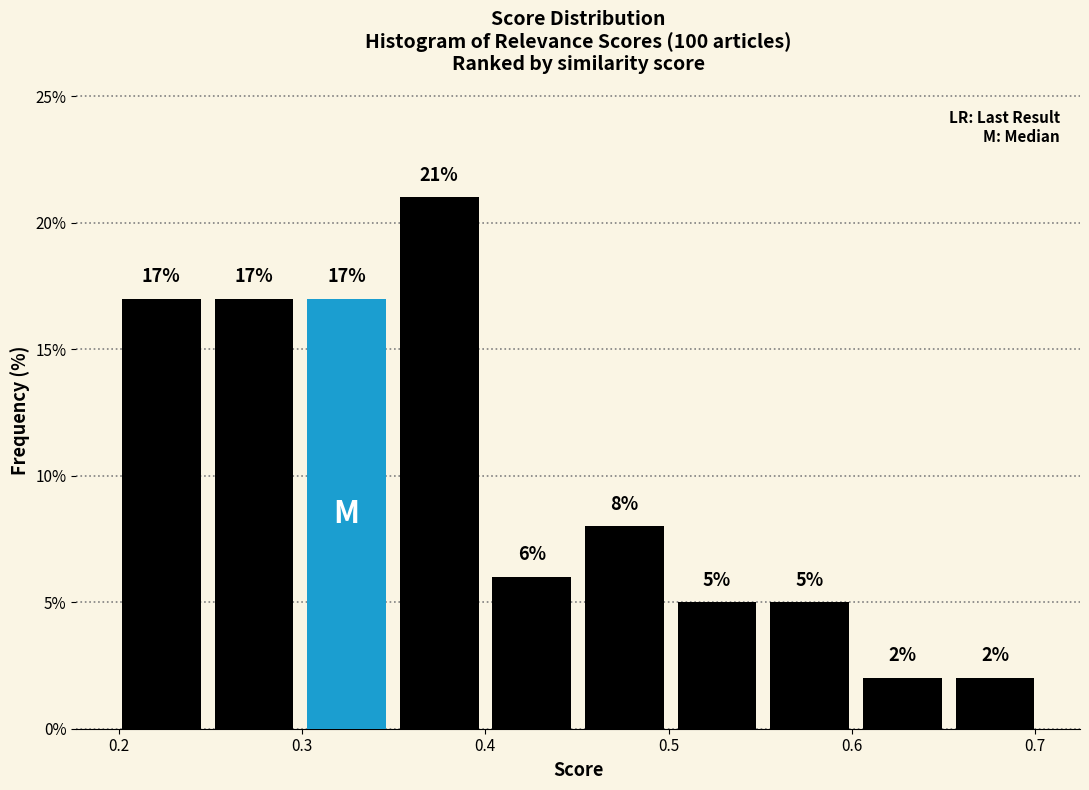

How tall is the bar that spans 0.45 to 0.50 on the x-axis? The bar edges are not printed on the chart, so give them approximately, as read against the axis.

8